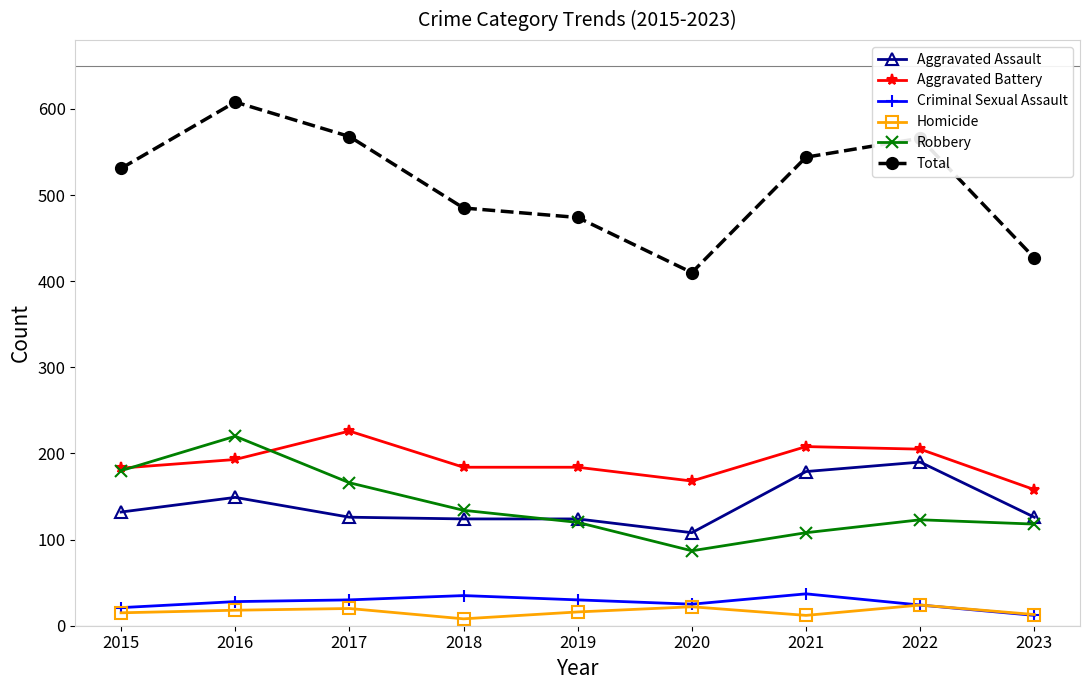

True or false: Total and Robbery cross at least once.

False